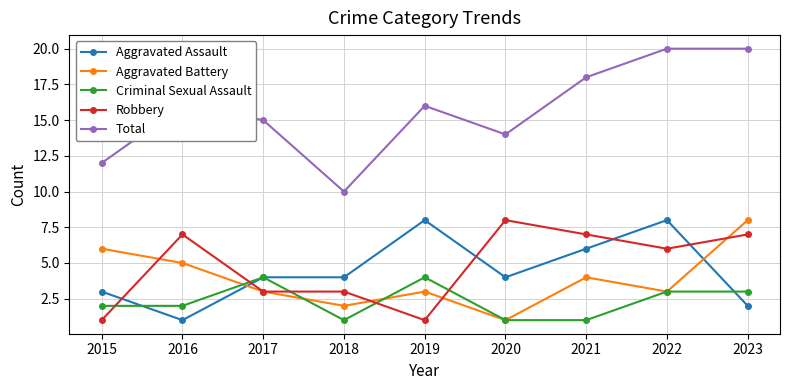

What is the highest value of the Robbery series?

8